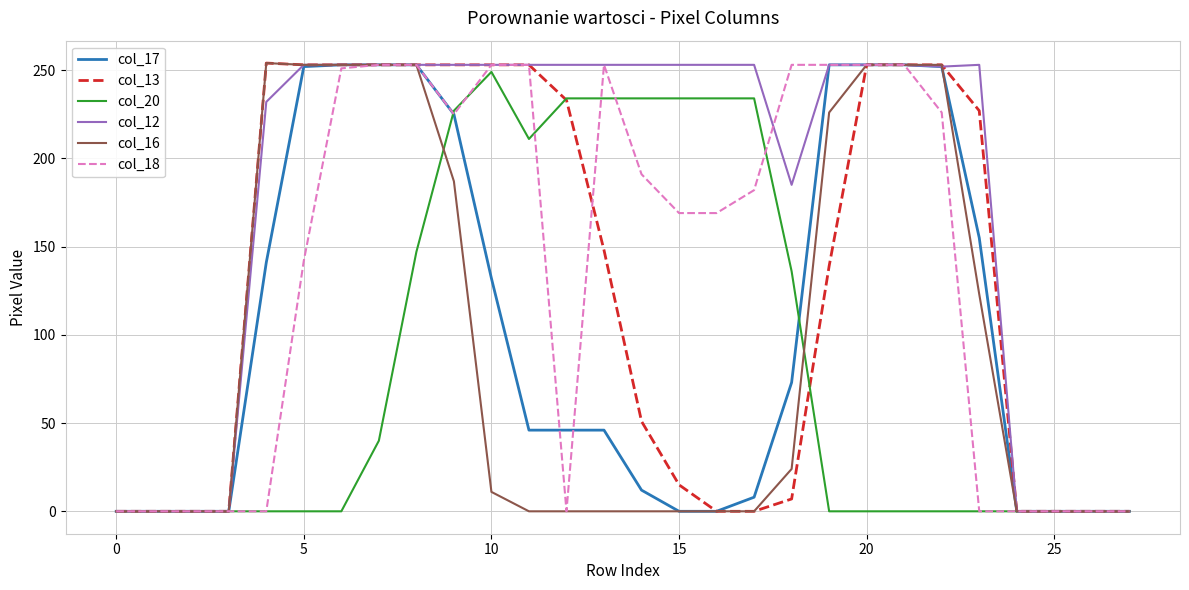

Which series has the largest total across all categories?

col_12